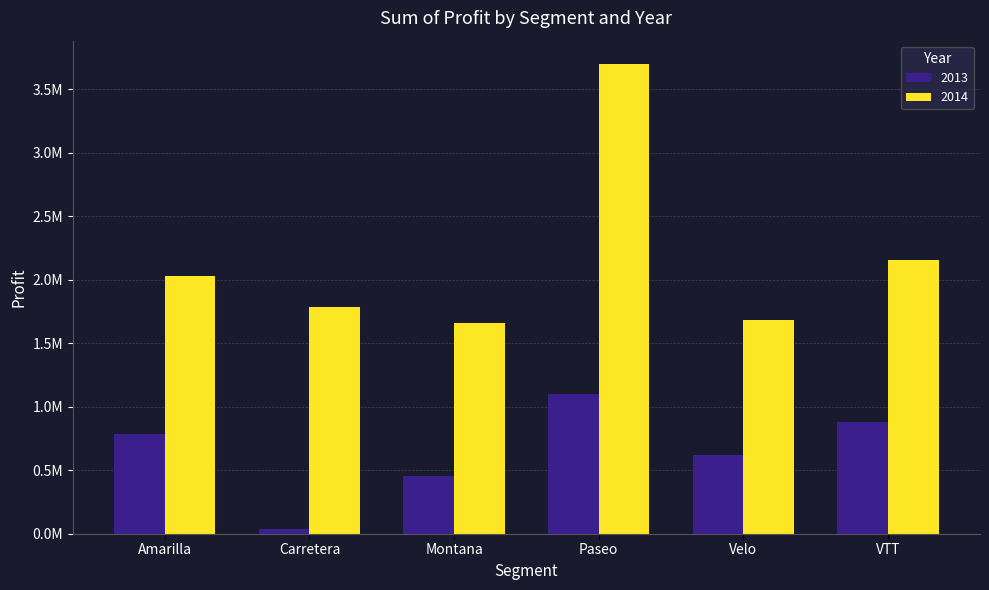

What are all the series names shown in the legend?

2013, 2014